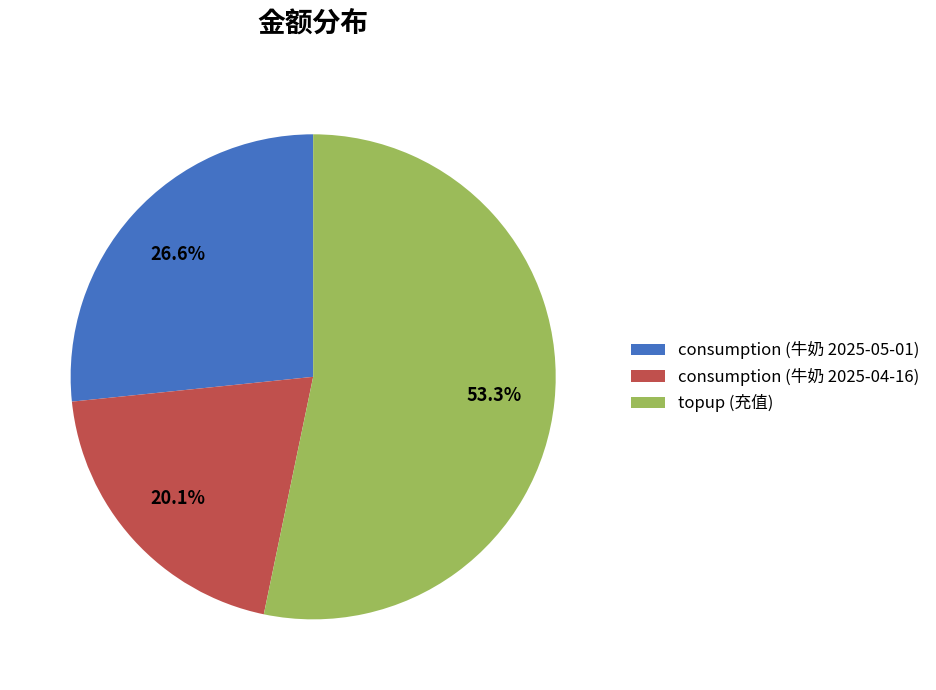

How many slices are in this pie chart?

3